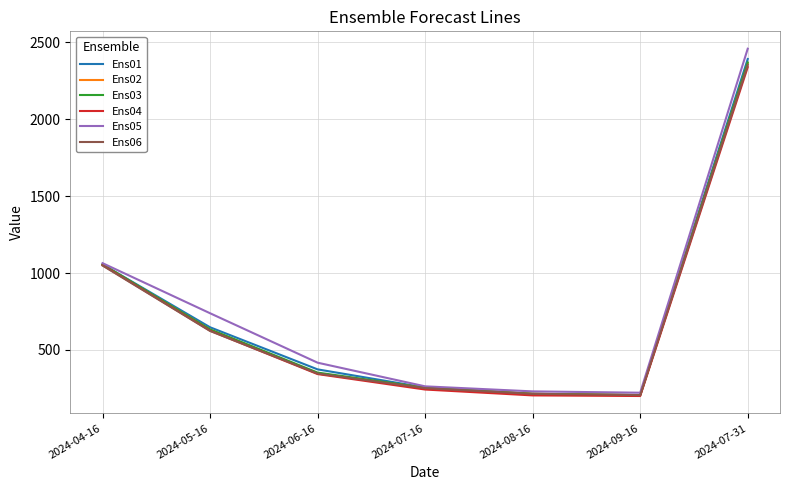

What is the minimum value shown in the chart?

200.6